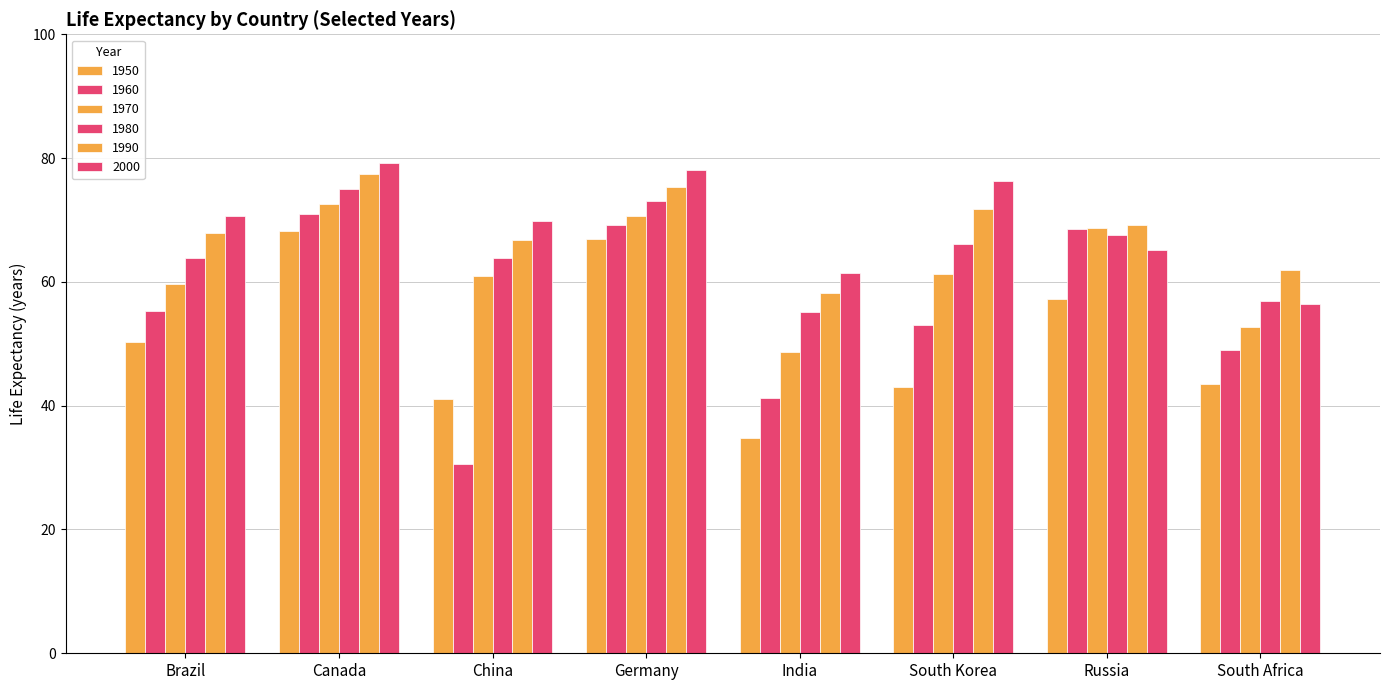

How many data points does each series have?

8